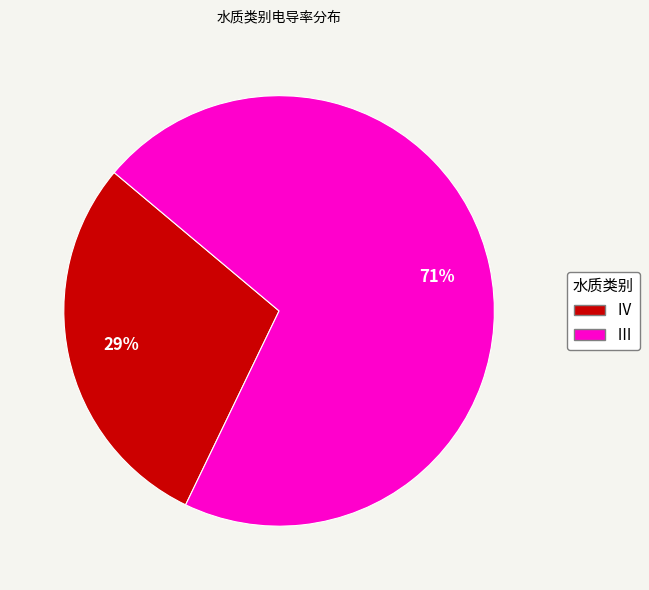

Combined, do Ⅲ and Ⅳ account for over 50%?

Yes